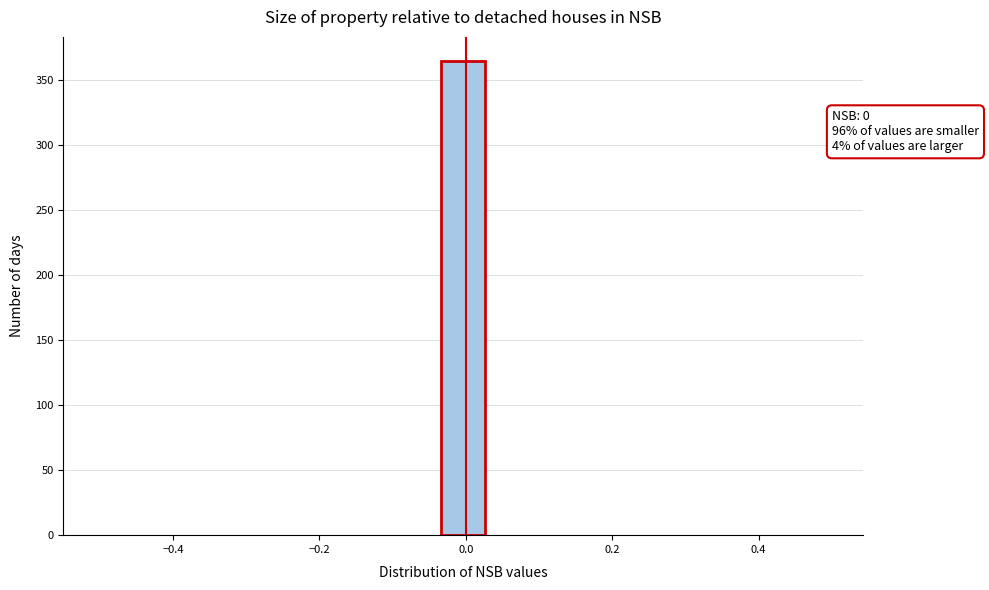

Read against the x-axis, roughly where is the centre of the tallest bar?

0.00